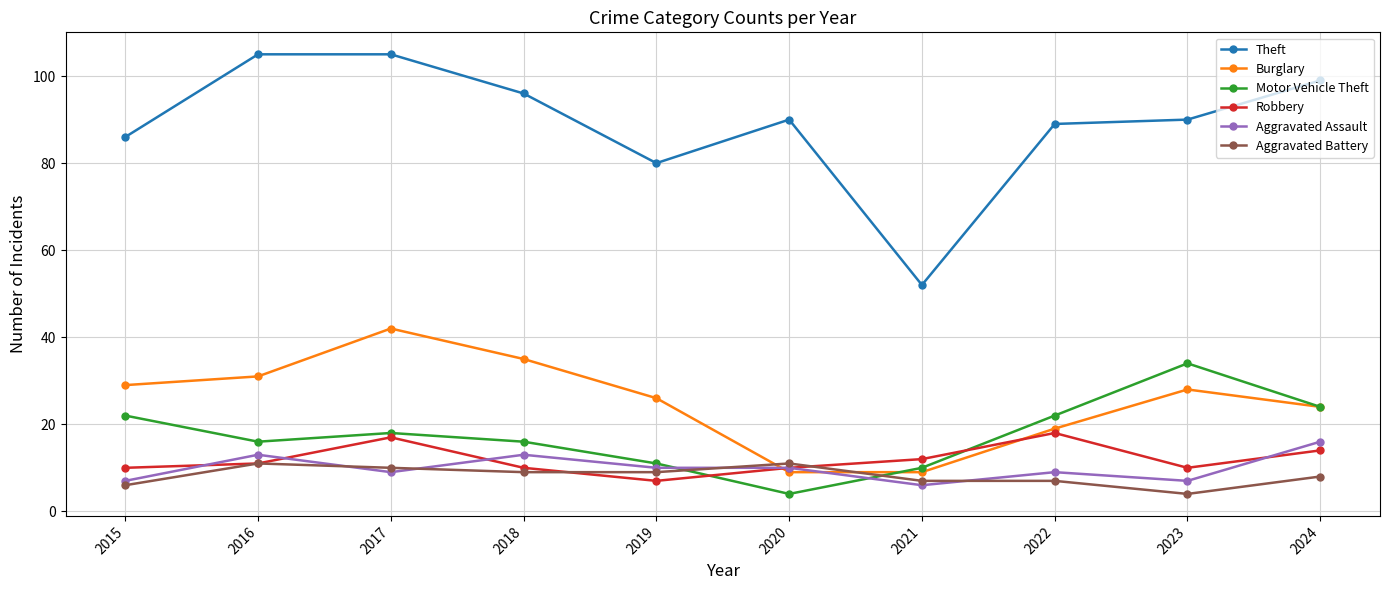

Is the value of Aggravated Assault at 2022 greater than the value of Burglary at 2018?

No